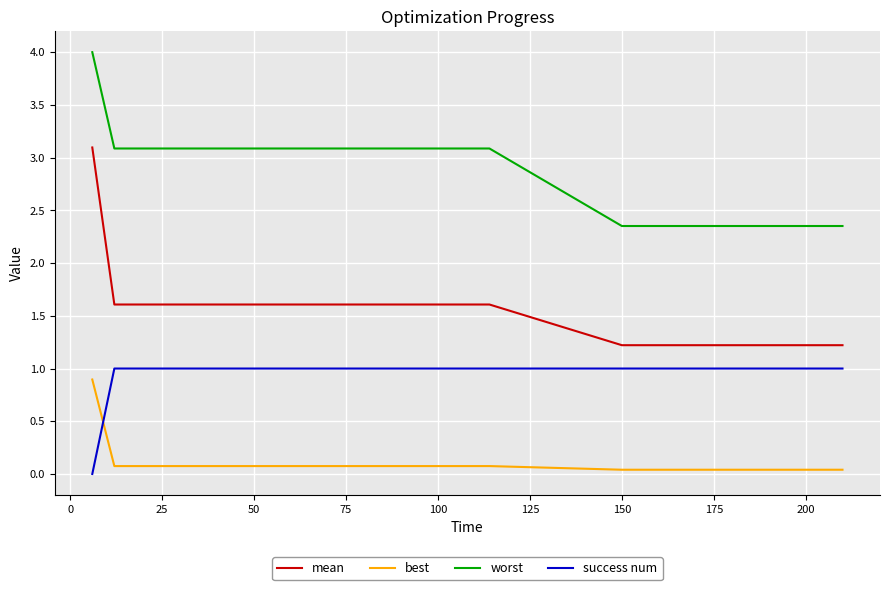

What is the difference between the maximum and minimum values in the best series?

0.9